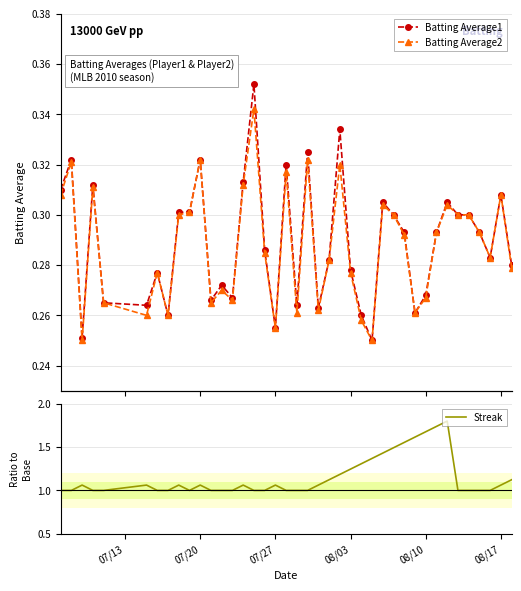

Does the chart have visible grid lines?

Yes